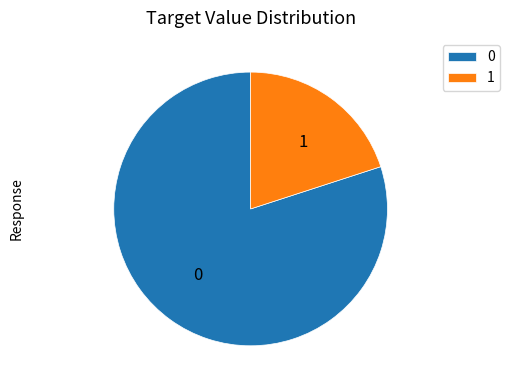

Which category has the biggest portion of the pie?

0